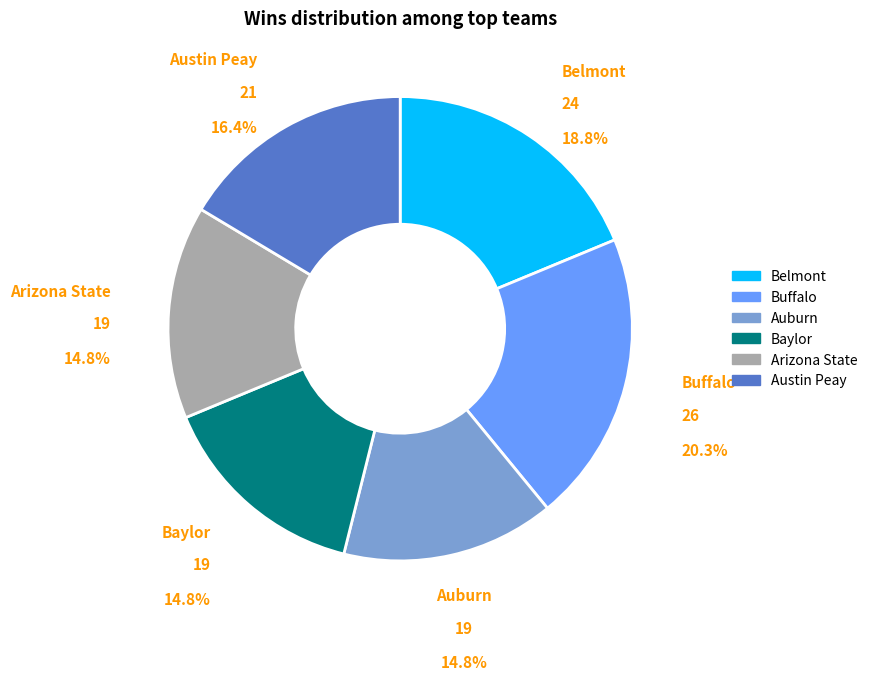

Count the number of slices in the pie.

6